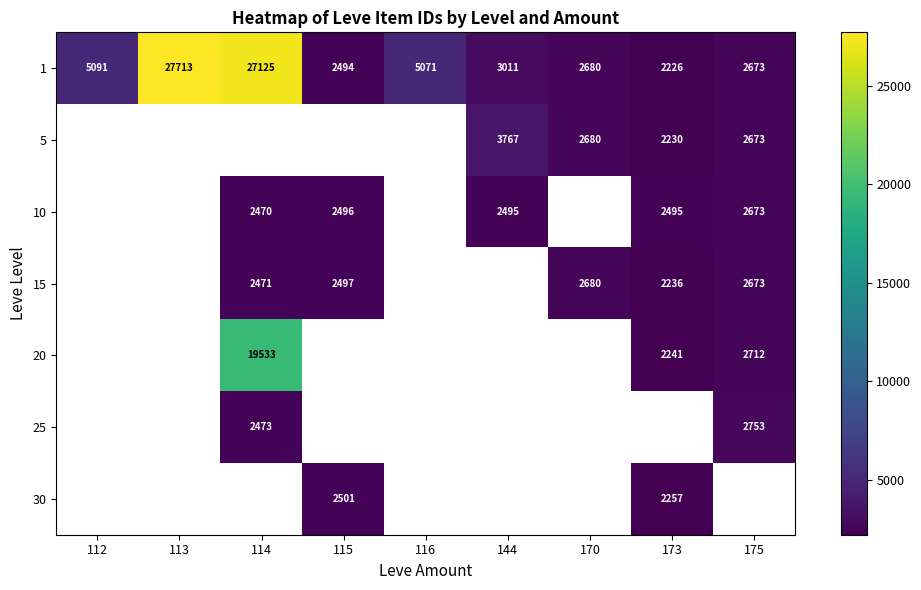

List the labels in order of 1 value, largest first.

113, 114, 112, 116, 144, 170, 175, 115, 173